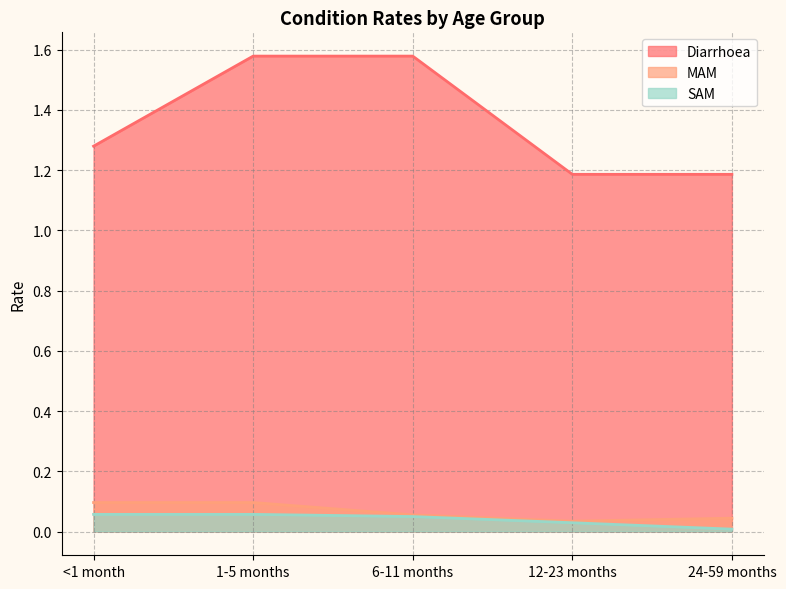

At which category is the sum across all series the highest?

1-5 months